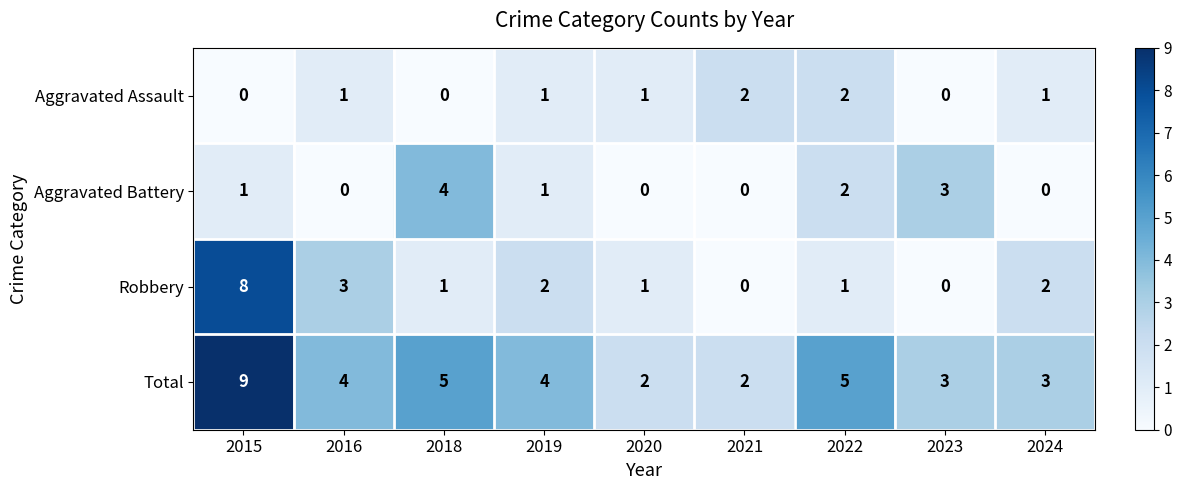

True or false: Robbery has a value of -4 at 2021.

False